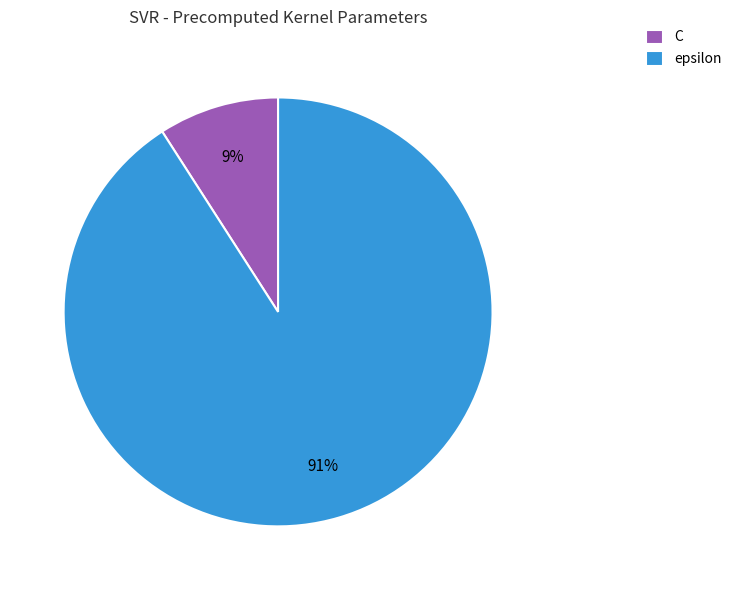

Rank the categories by value from lowest to highest.

C, epsilon